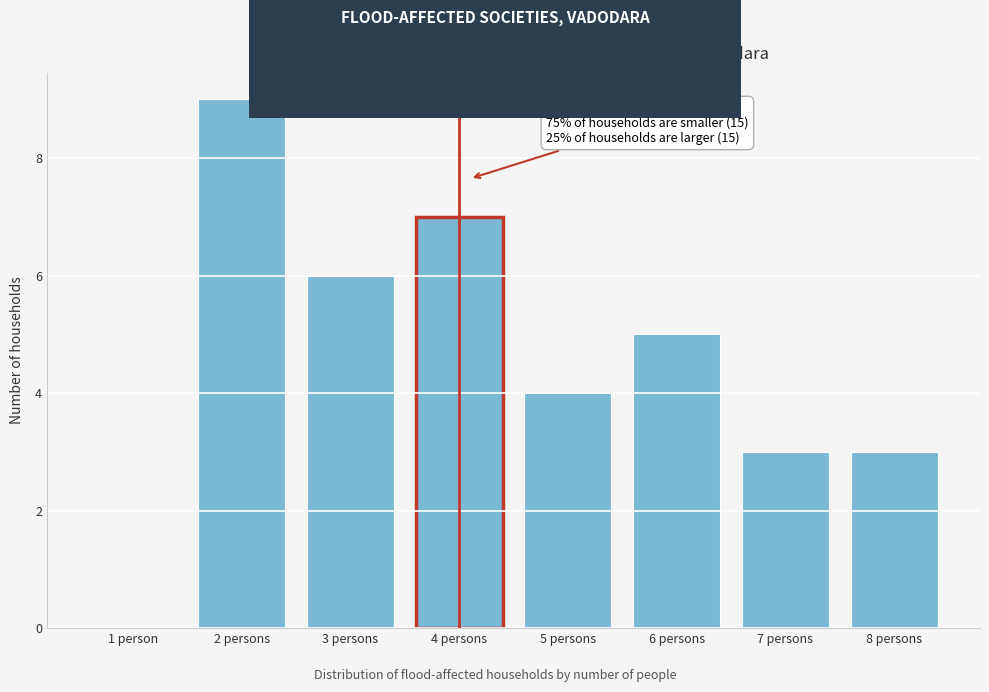

Reading left to right, transcribe all the data shown in this chart.

1 person=0	2 persons=9	3 persons=6	4 persons=7	5 persons=4	6 persons=5	7 persons=3	8 persons=3